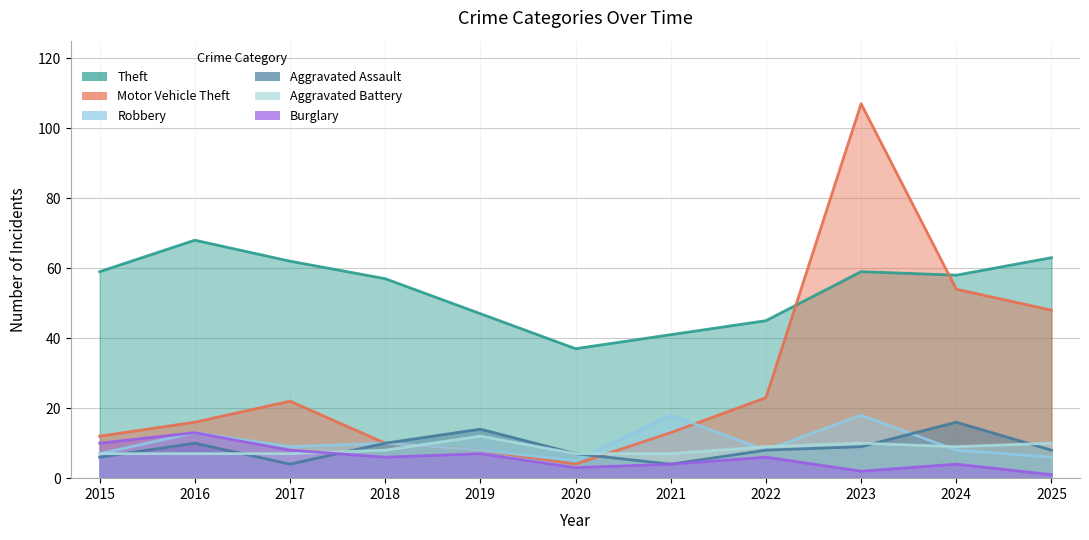

What is the difference between the highest and lowest values at 2025?

62